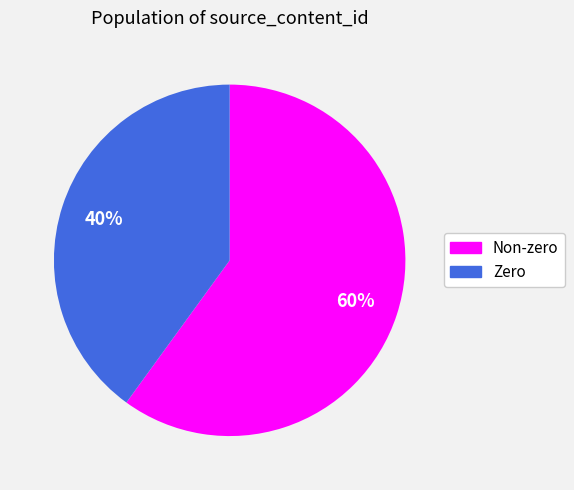

How many segments does this pie chart have?

2